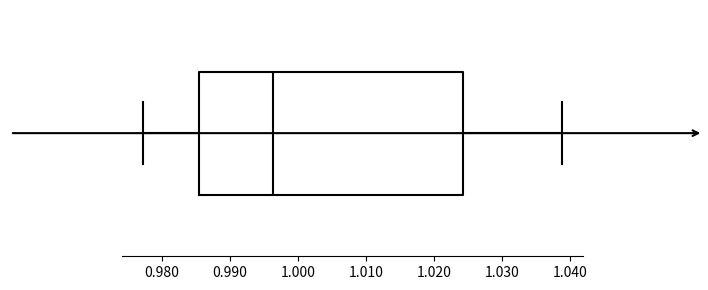

Where does the median line of the box sit on the x-axis? The values are not printed on the chart, so give them approximately, as read against the axis.

0.996